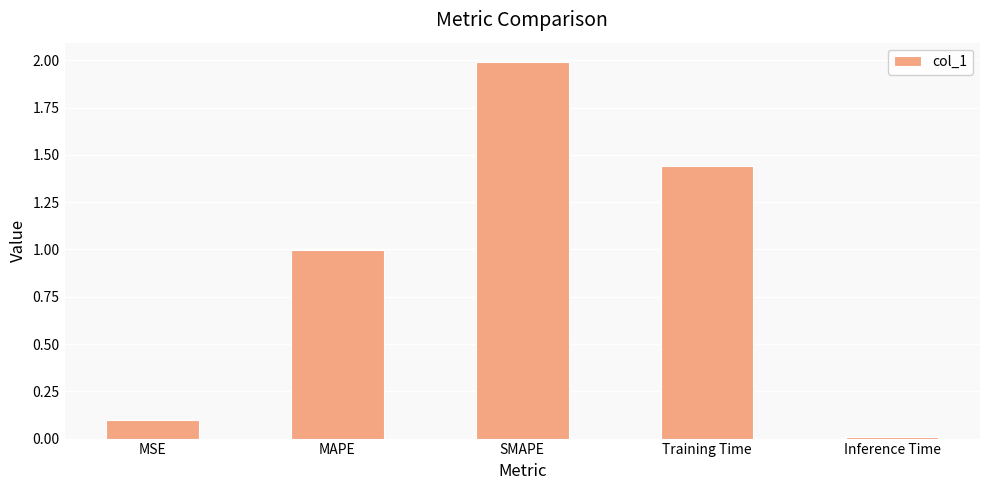

Is it true that the value at MAPE is 1.0?

True